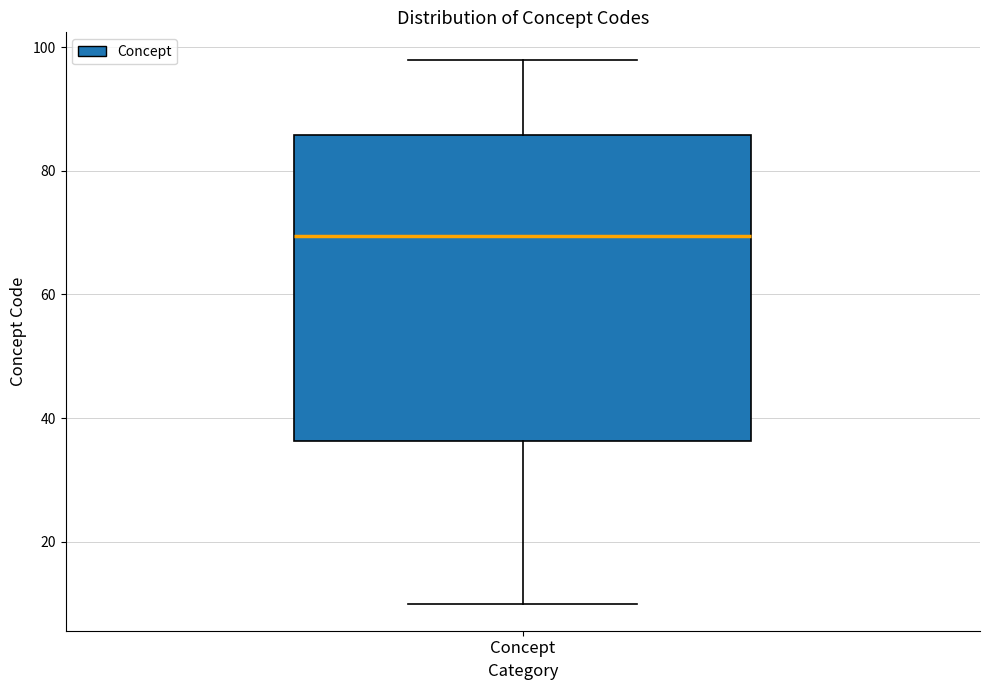

Where does the lower whisker of the box for Concept end on the y-axis? The values are not printed on the chart, so give them approximately, as read against the axis.

10